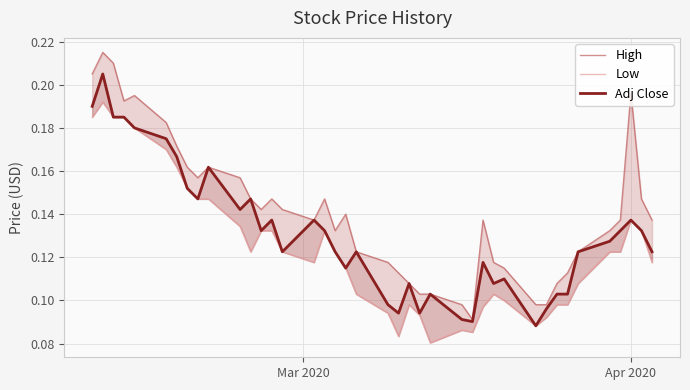

What is the spread (max minus min) of values at Apr 2020?

0.1